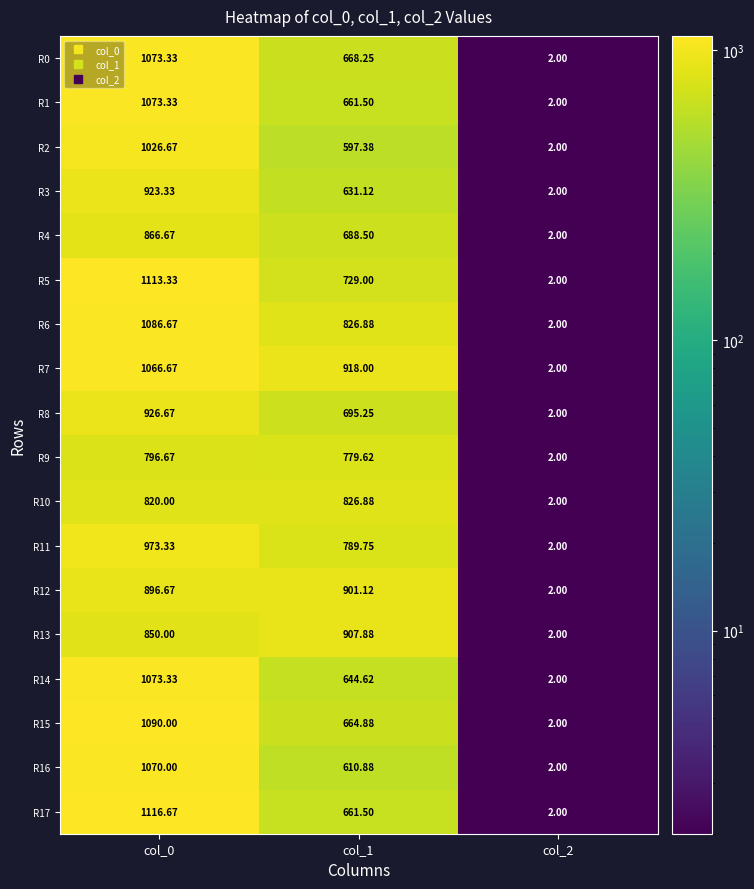

Is the value of R1 at col_0 greater than the value of R12 at col_0?

Yes